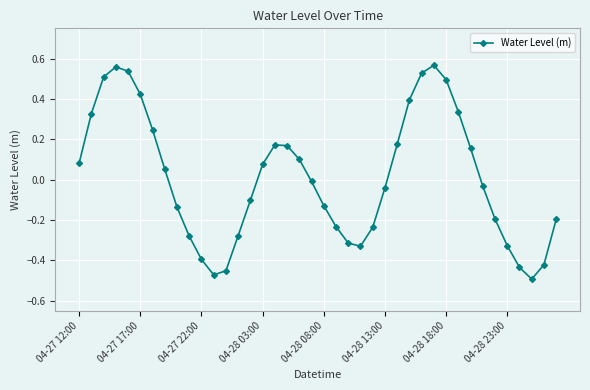

Does the chart have visible grid lines?

Yes